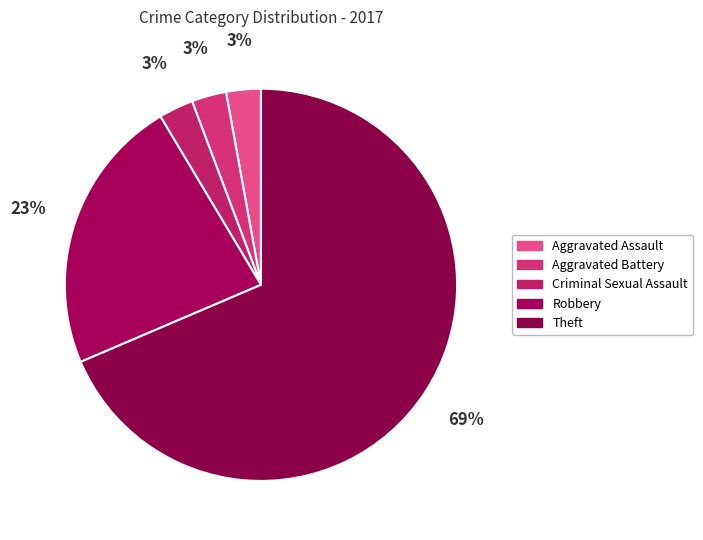

To the nearest percent, what percentage of the pie is Aggravated Battery?

3%